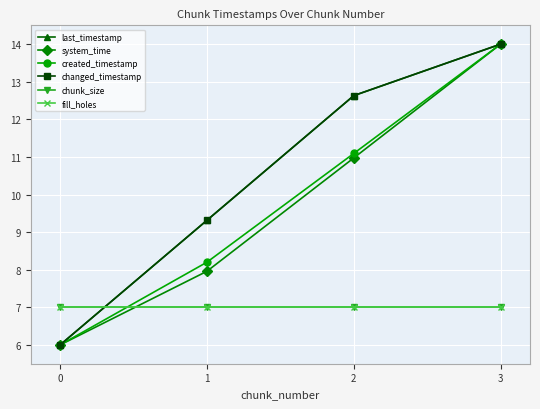

Does the chart have visible grid lines?

Yes